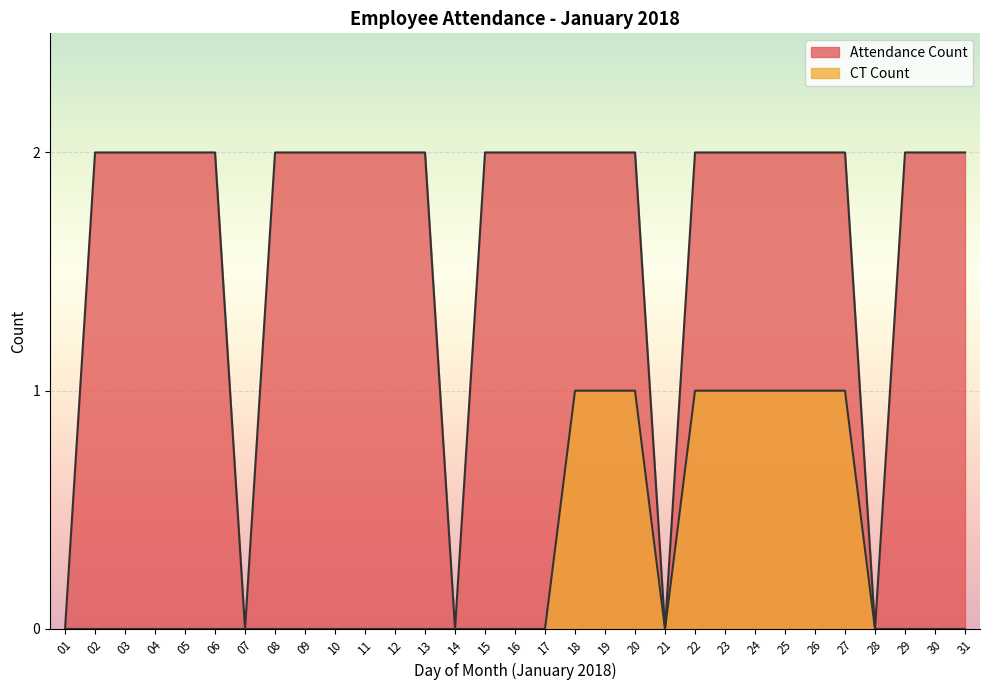

Is it true that CT Count equals 0 at 14?

False